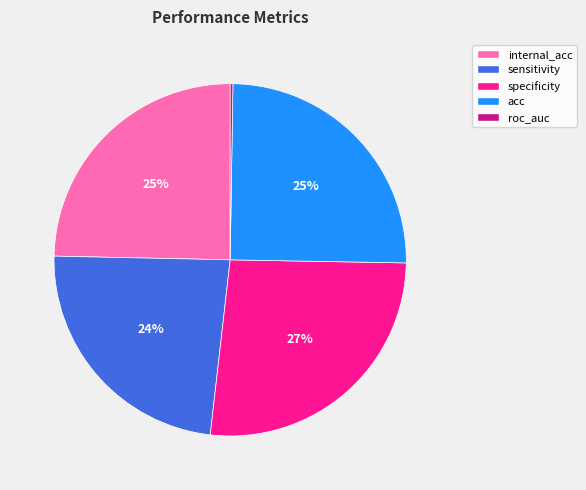

To the nearest percent, what is the average slice percentage?

20%